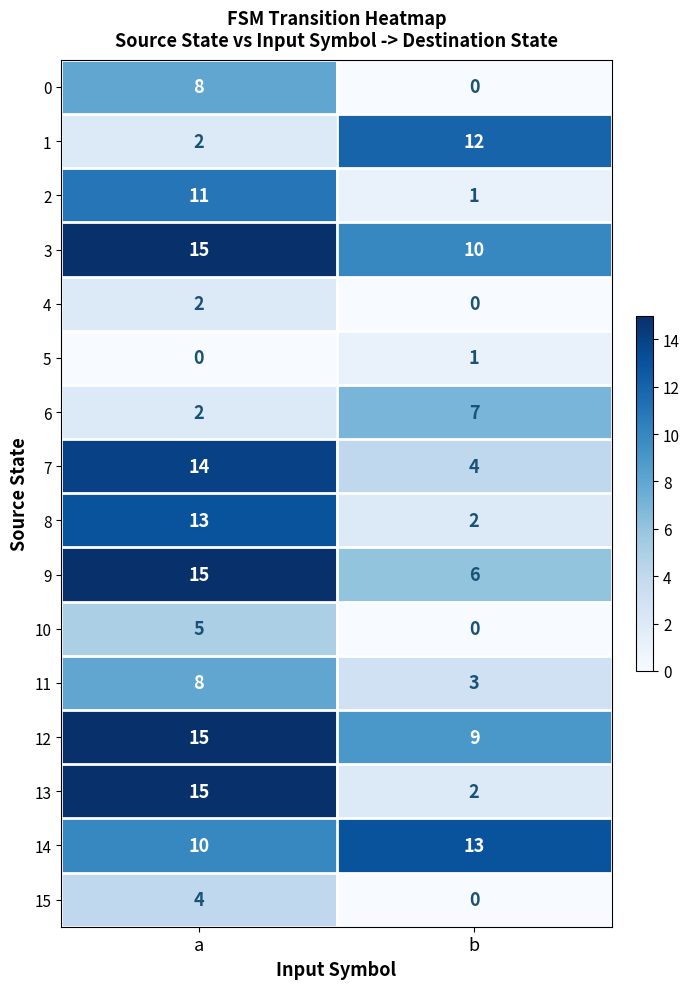

What is the difference between the highest and lowest values at a?

15